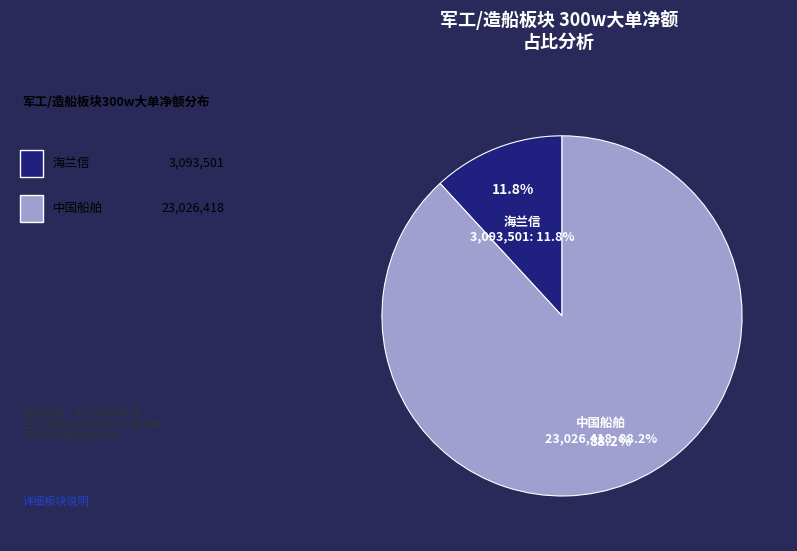

What is the largest slice in the pie chart?

中国船舶